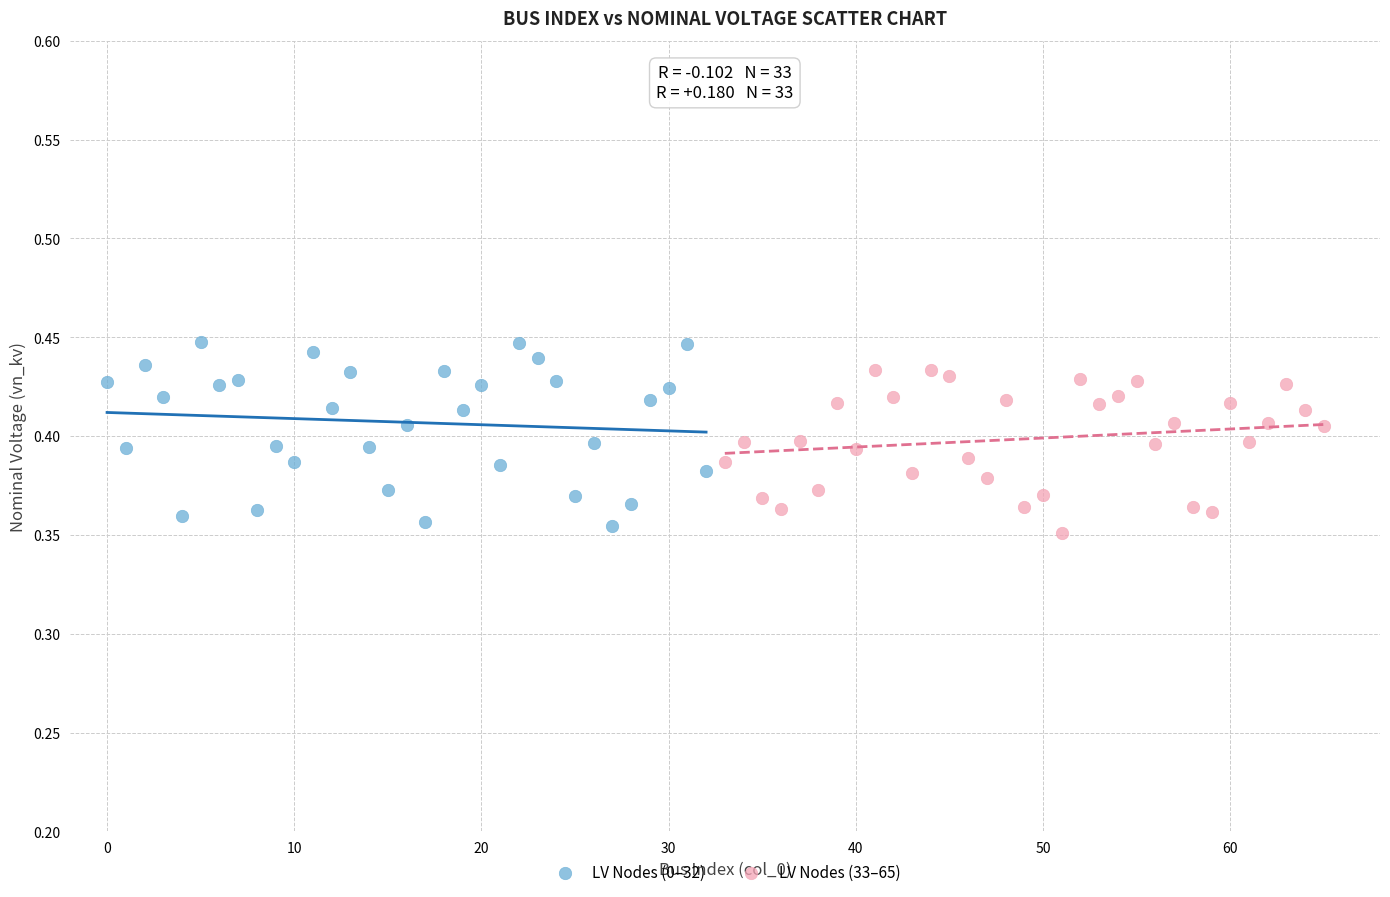

Which series contains the lowest Y value?

LV Nodes (33–65)